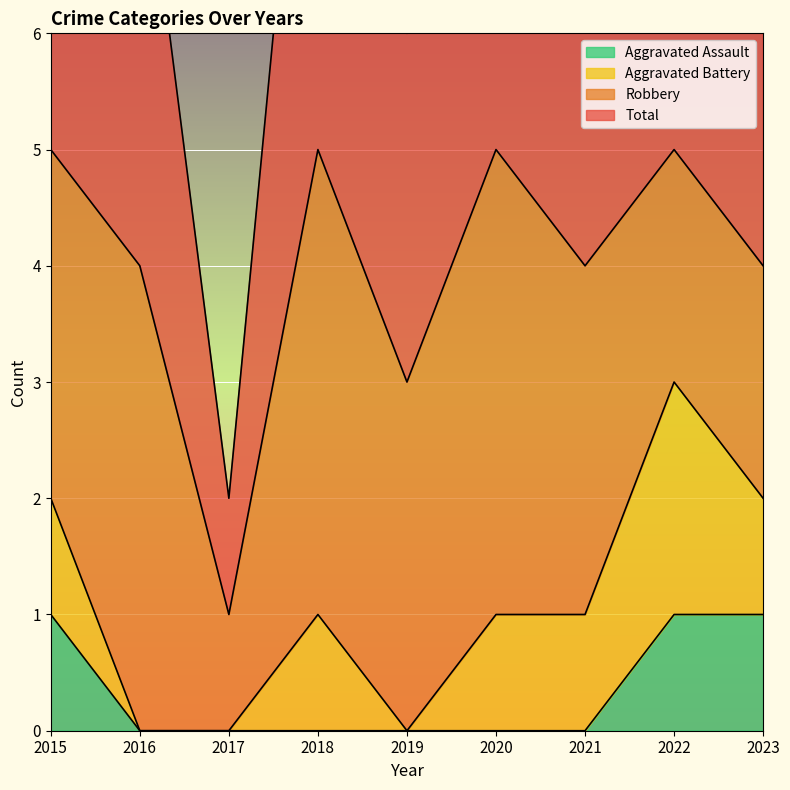

True or false: Total has a value of 2 at 2018.

False